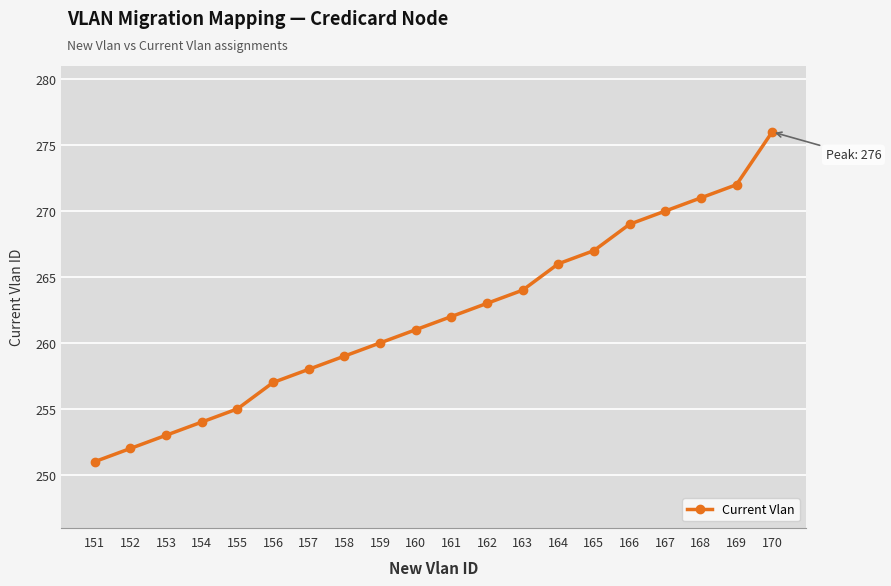

How many values are below 262?

10